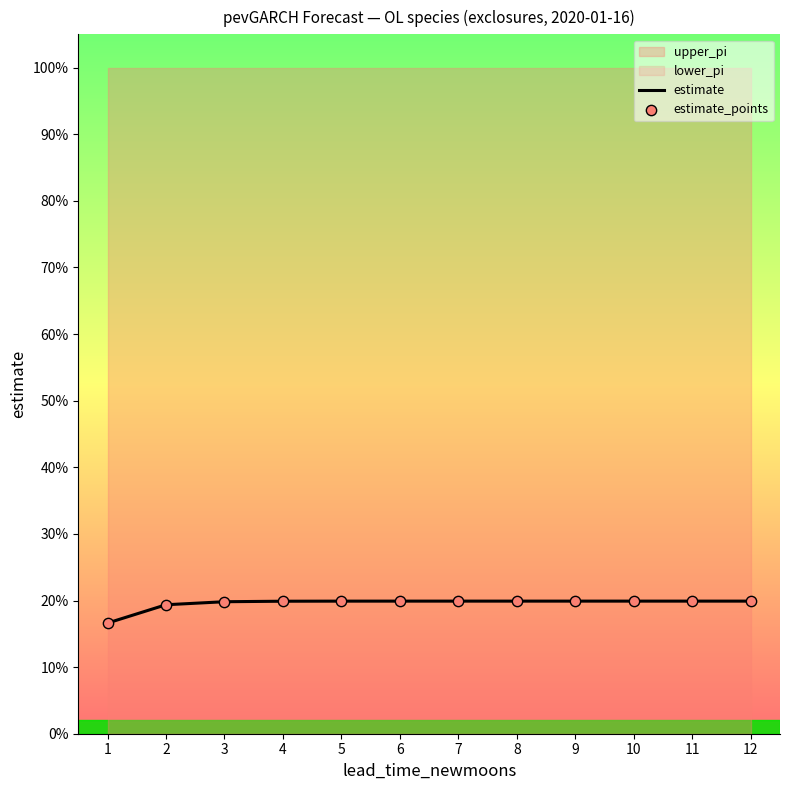

Is the value of estimate_points at 7 greater than the value of estimate at 3?

Yes